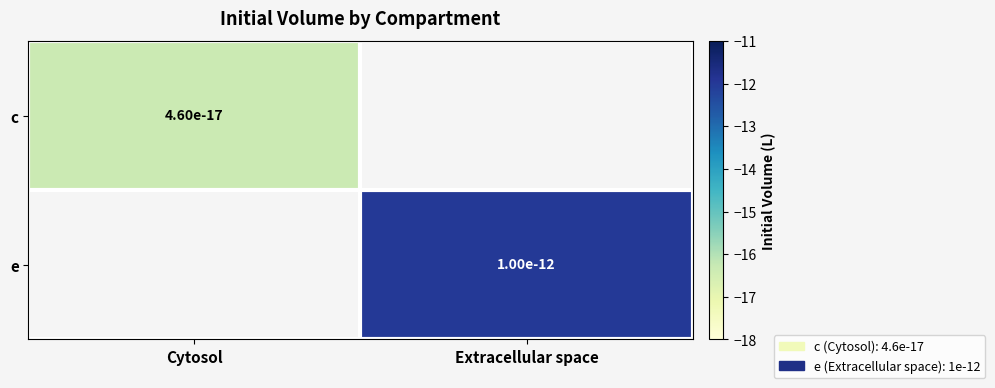

Is the value of c at Cytosol greater than the value of e at Extracellular space?

No